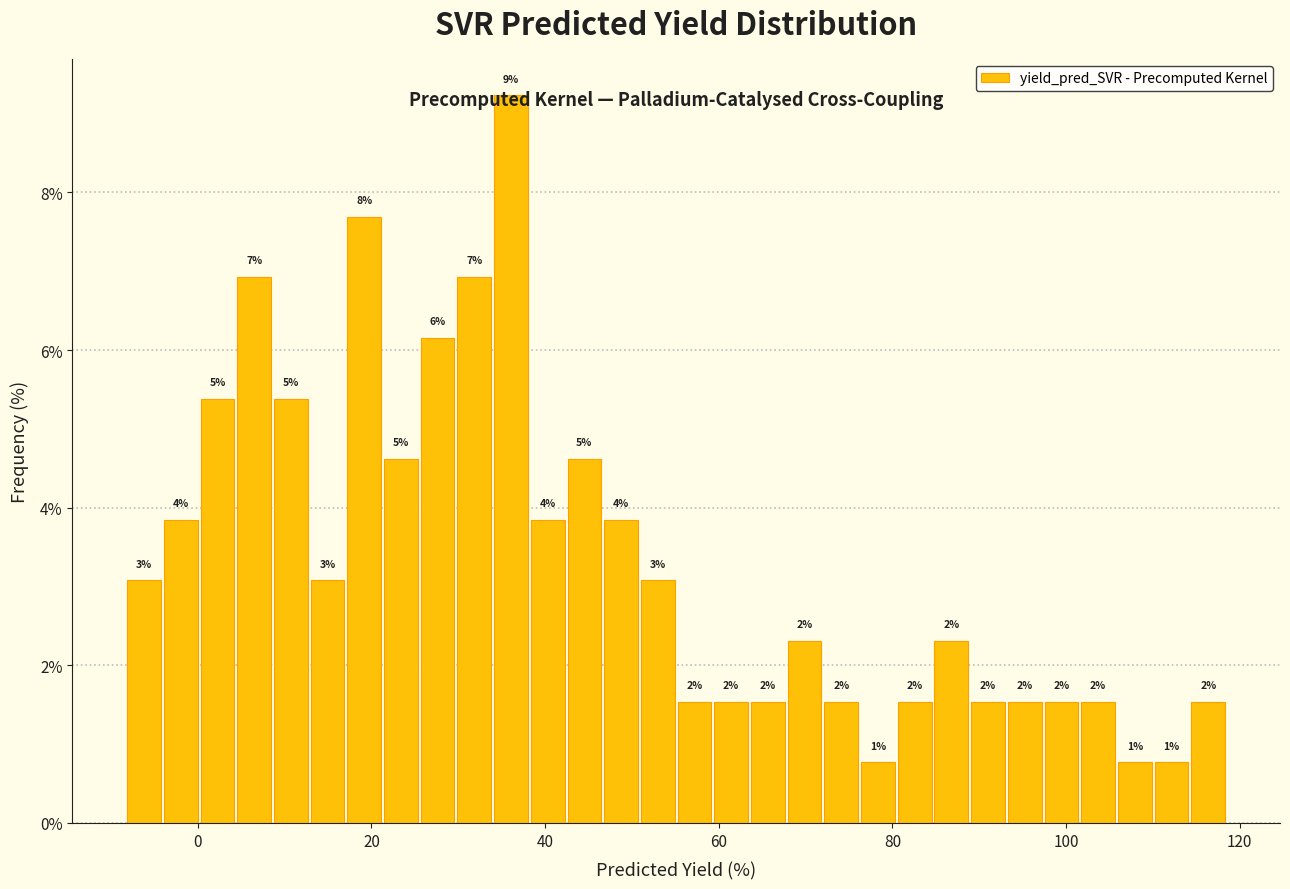

Around what value on the x-axis is the tallest bar? Give the approximate position of its centre, as read against the axis.

36